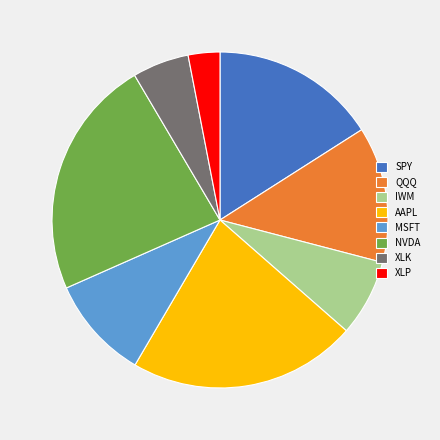

Do MSFT and IWM together represent more than half of the pie?

No